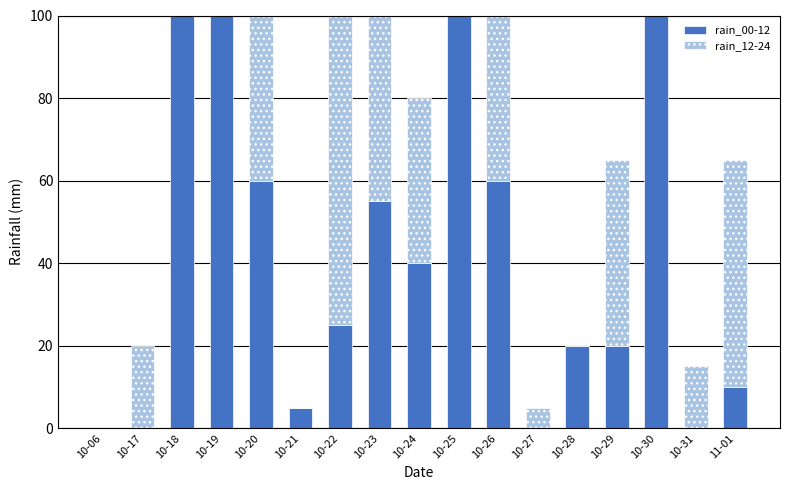

Between 10-06 and 10-22, which is larger?

10-22